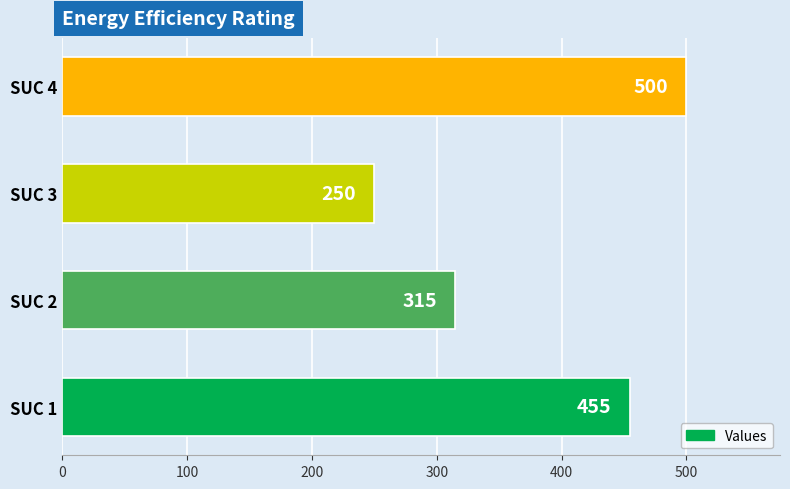

What is the change in value from SUC 1 to SUC 2?

-140